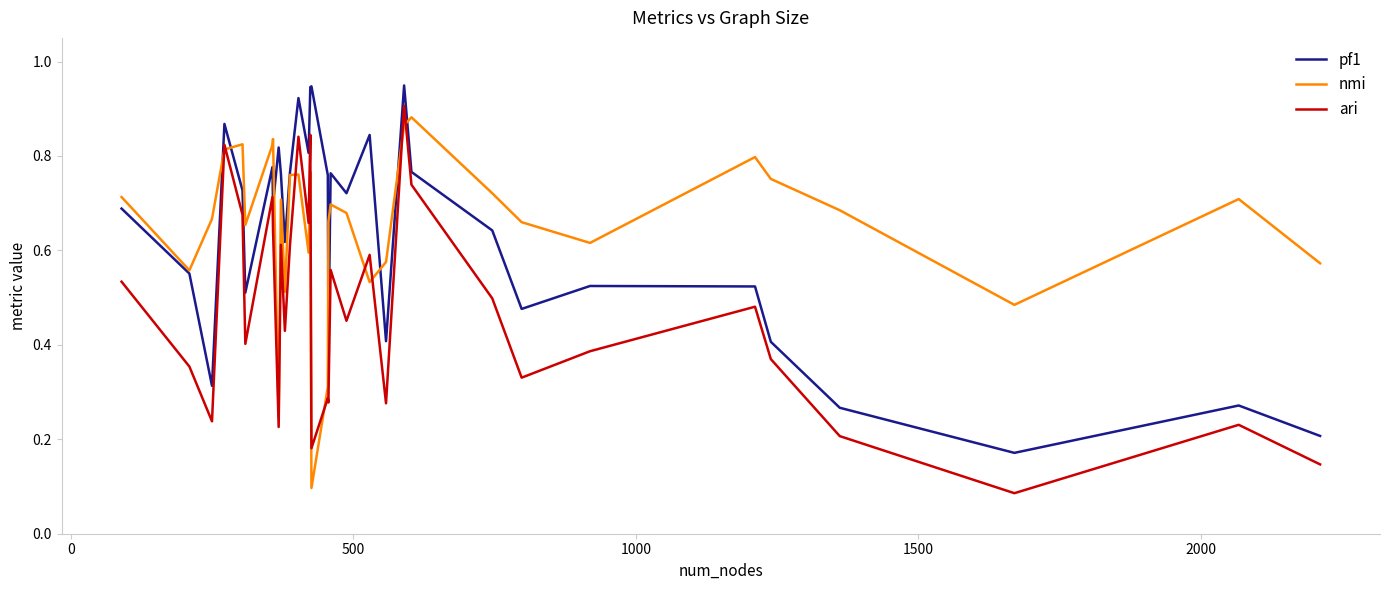

Rank the series by their maximum value, from highest to lowest.

pf1, ari, nmi